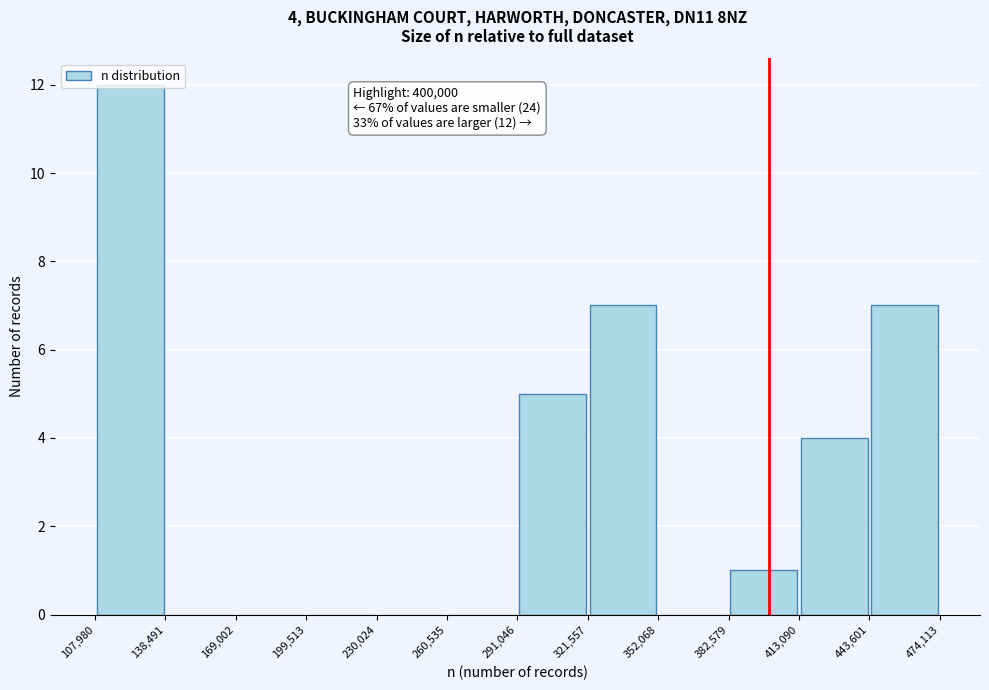

Which range on the x-axis has the tallest bar?

107,980 to 138,491